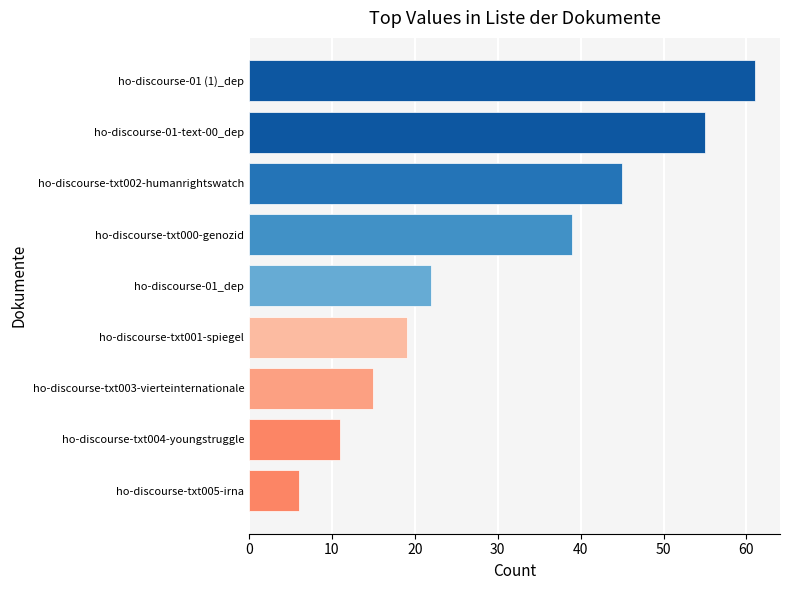

Rank the categories by value from lowest to highest.

ho-discourse-txt005-irna, ho-discourse-txt004-youngstruggle, ho-discourse-txt003-vierteinternationale, ho-discourse-txt001-spiegel, ho-discourse-01_dep, ho-discourse-txt000-genozid, ho-discourse-txt002-humanrightswatch, ho-discourse-01-text-00_dep, ho-discourse-01 (1)_dep